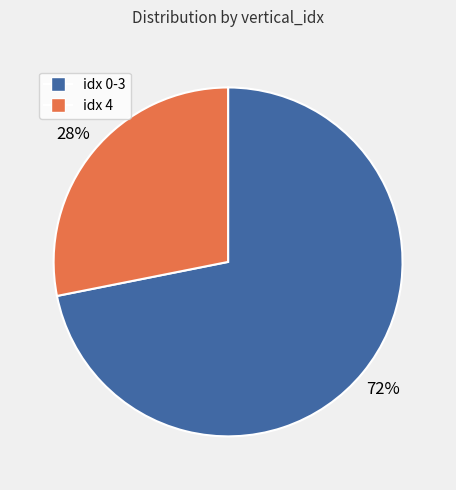

True or false: idx 4 accounts for 37% of the total.

False